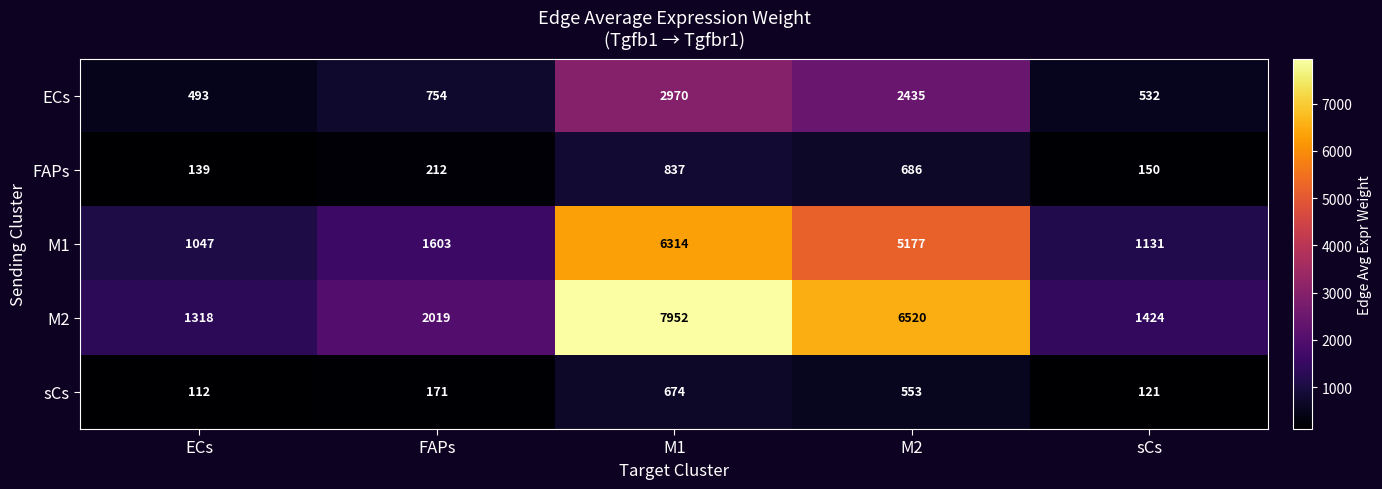

At M1, list the series in order from largest to smallest.

M2, M1, ECs, FAPs, sCs